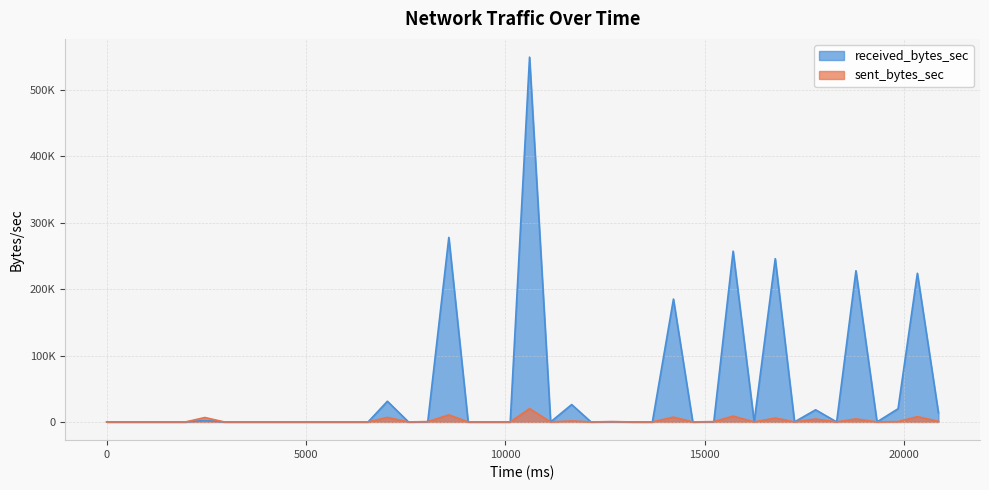

At which category does sent_bytes_sec reach its first local peak?

2464